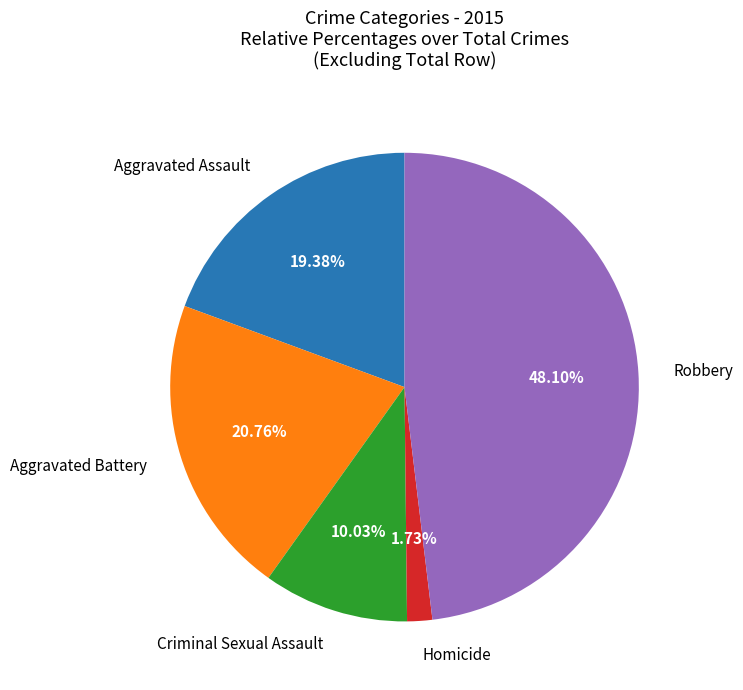

To the nearest percent, what is the average slice percentage?

20%